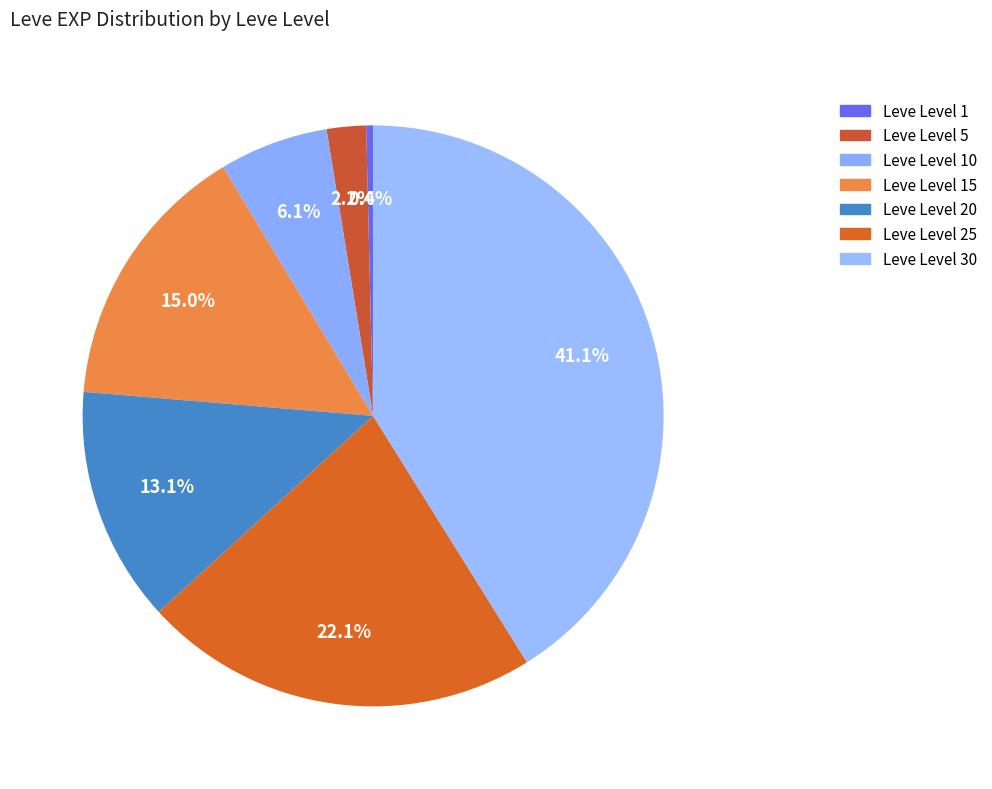

How many slices are in this pie chart?

7